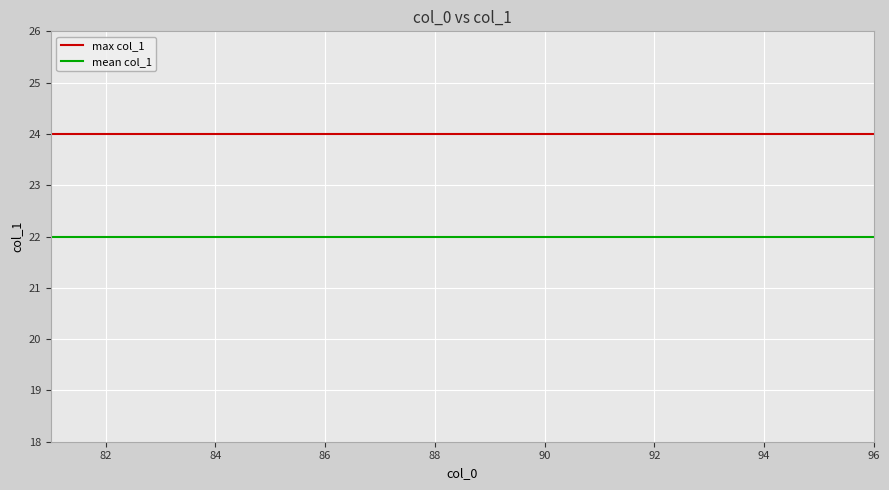

Is this an area chart (filled region under the line)?

No